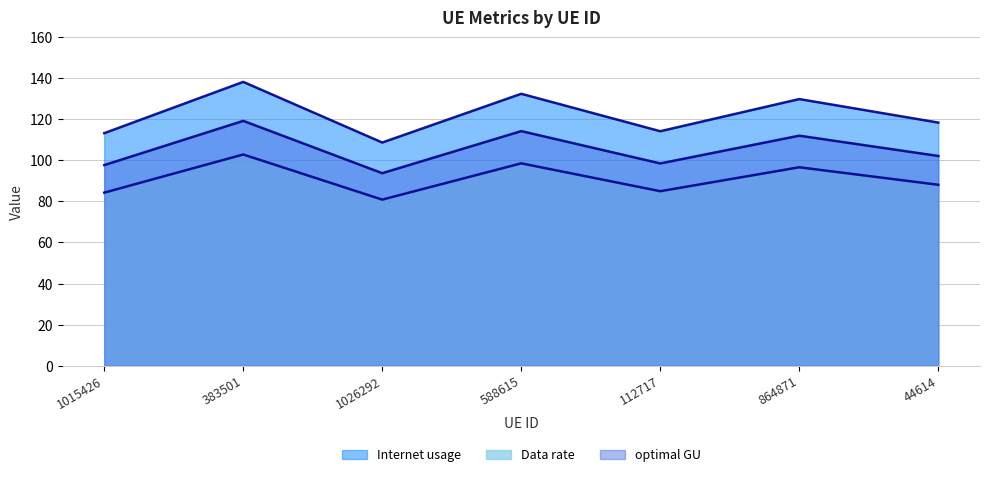

The value of Data rate line at 1015426 is 84.3. True or false?

True